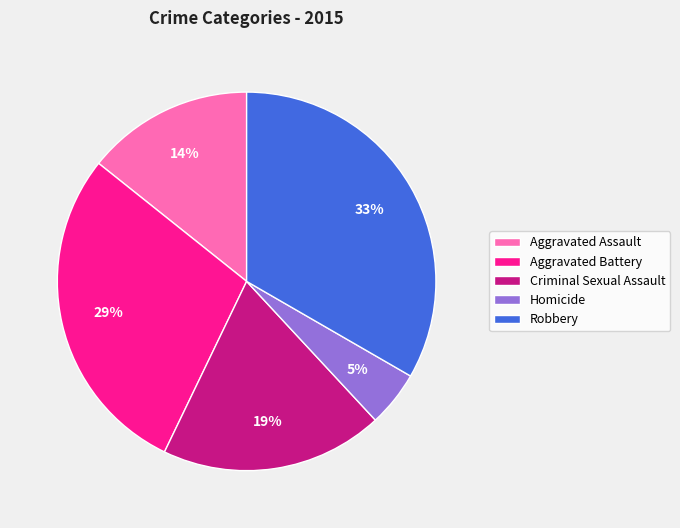

Is there any slice that represents more than half of the pie?

No